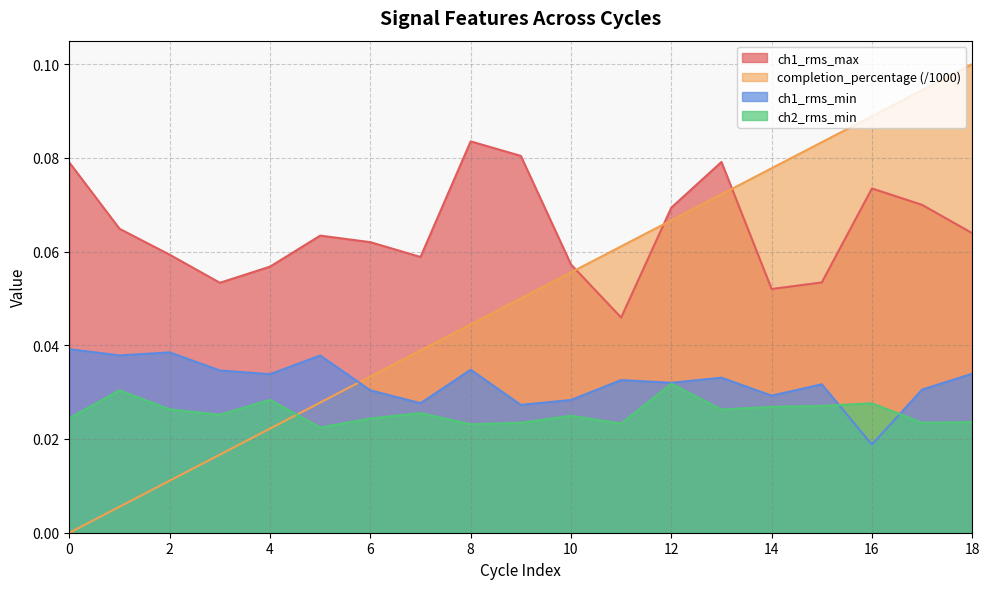

Does the chart have visible grid lines?

Yes